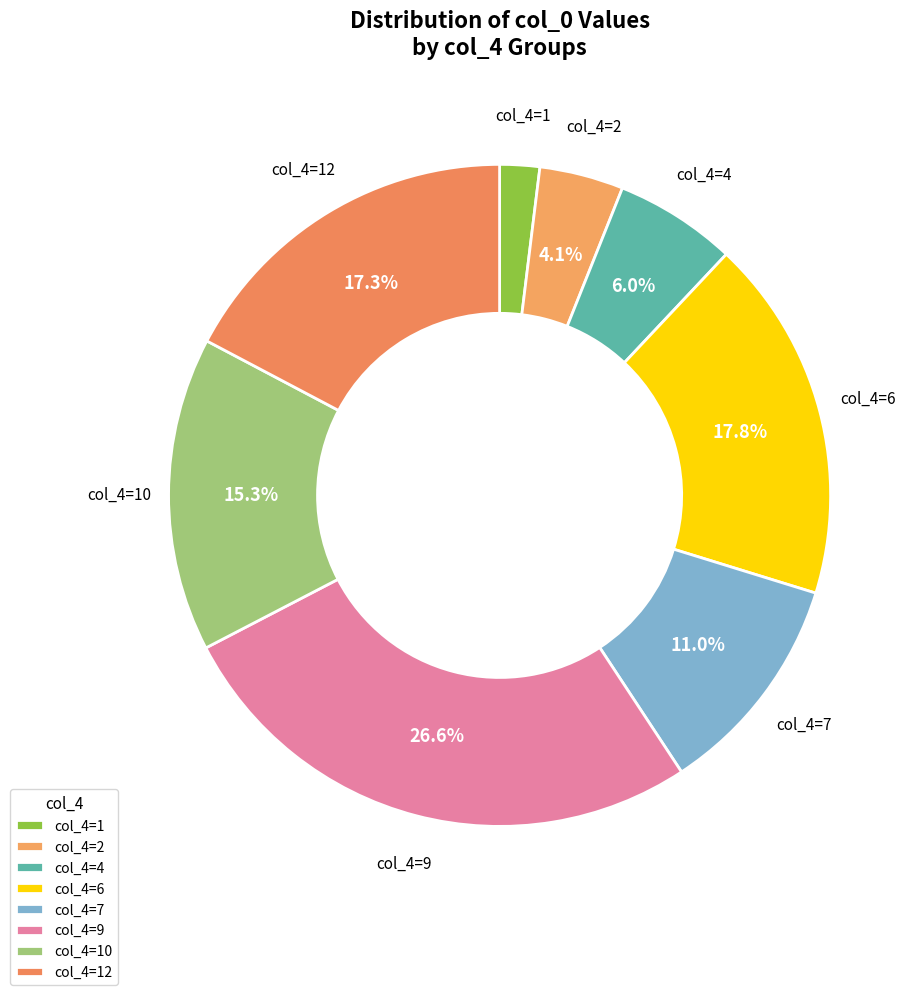

How many slices are in this pie chart?

8